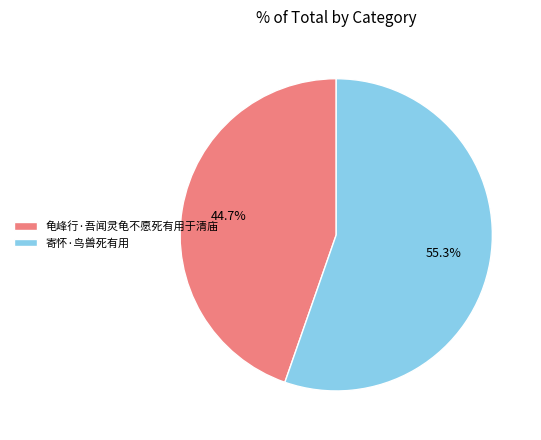

How many slices are in this pie chart?

2